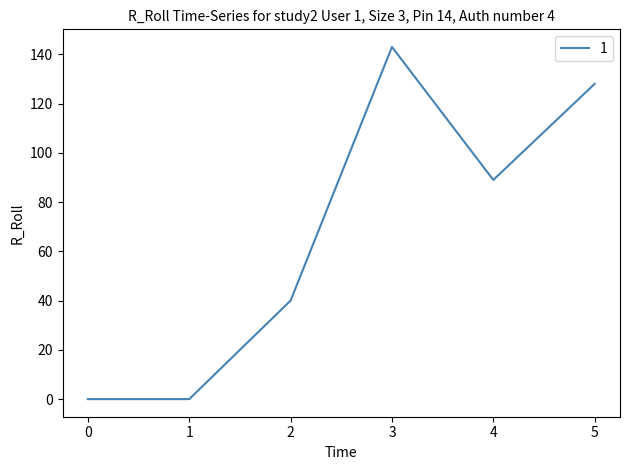

True or false: the data shows 72 at 5.

False